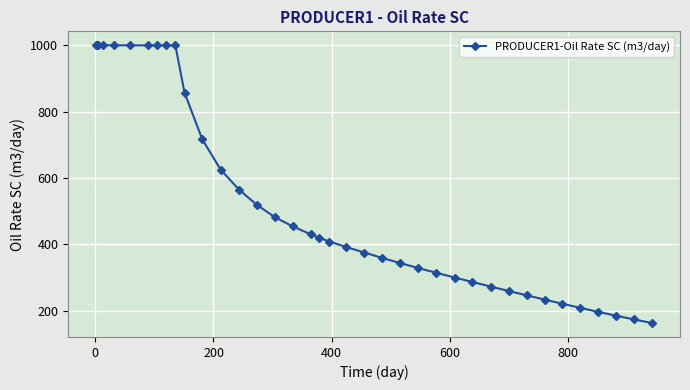

What is the difference between the maximum and minimum values?

836.9